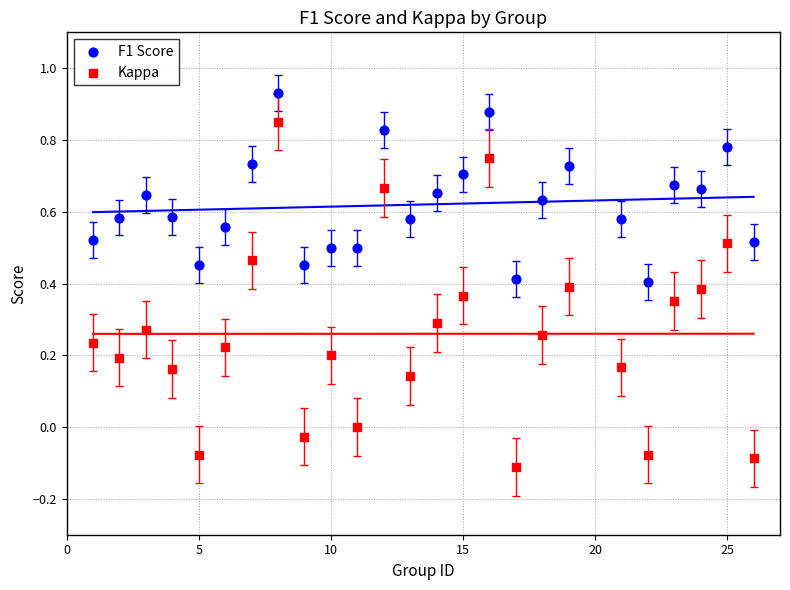

Which series contains the highest Y value?

F1 Score